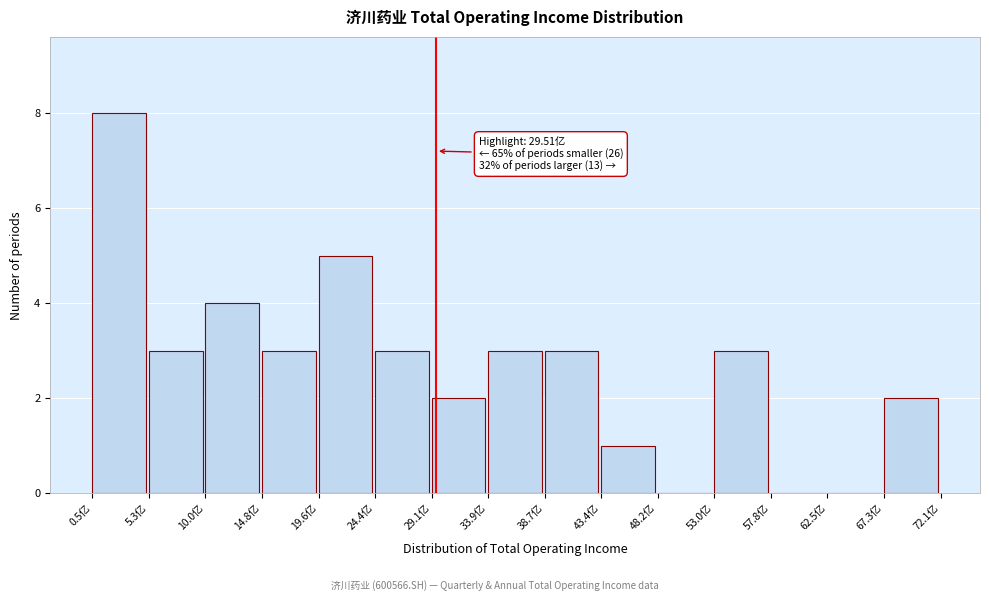

Reading left to right, extract all data points from this chart.

0.5亿=8	5.3亿=3	10.0亿=4	14.8亿=3	19.6亿=5	24.4亿=3	29.1亿=2	33.9亿=3	38.7亿=3	43.4亿=1	48.2亿=0	53.0亿=3	57.8亿=0	62.5亿=0	67.3亿=2